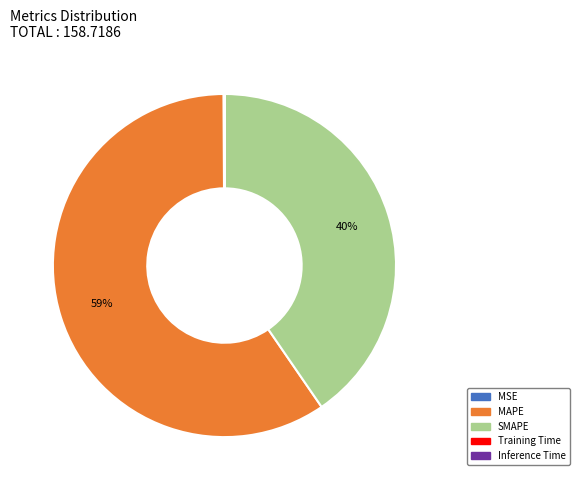

Is there any slice that represents more than half of the pie?

Yes